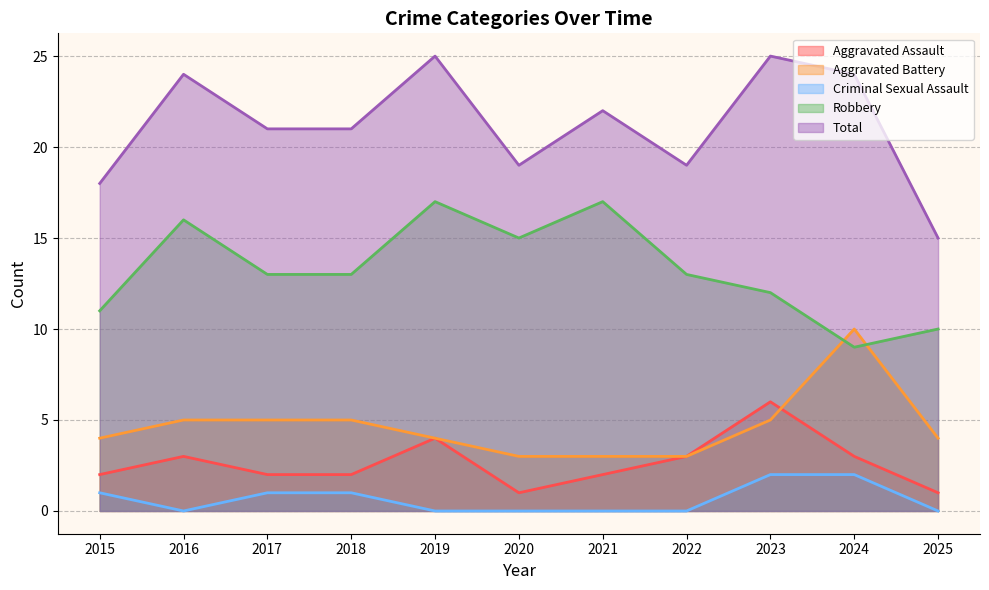

Count the Aggravated Assault values in the range 2 to 3.

7